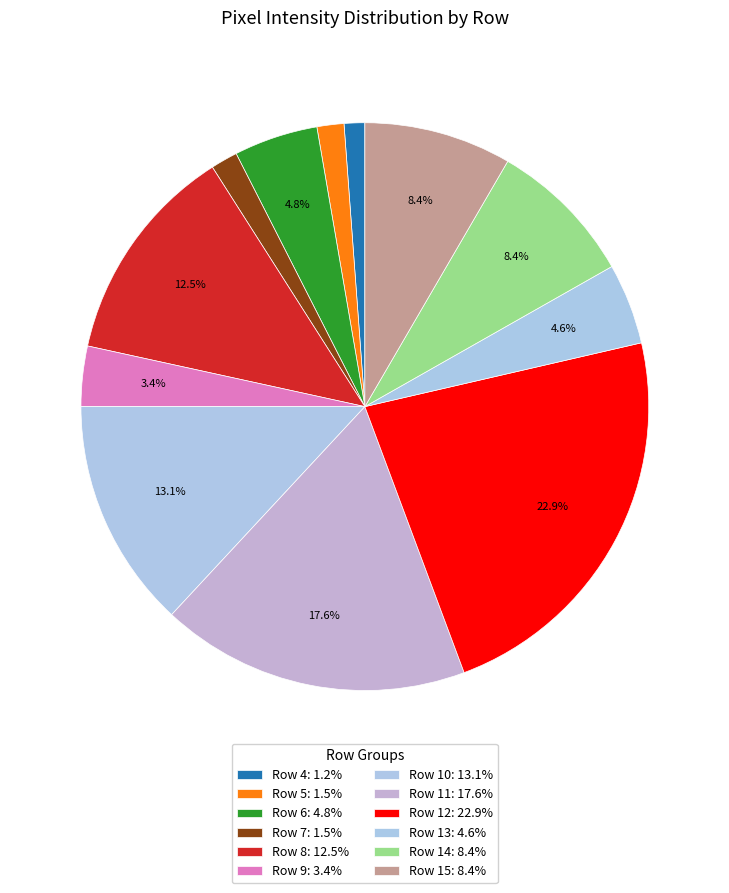

How many segments does this pie chart have?

12